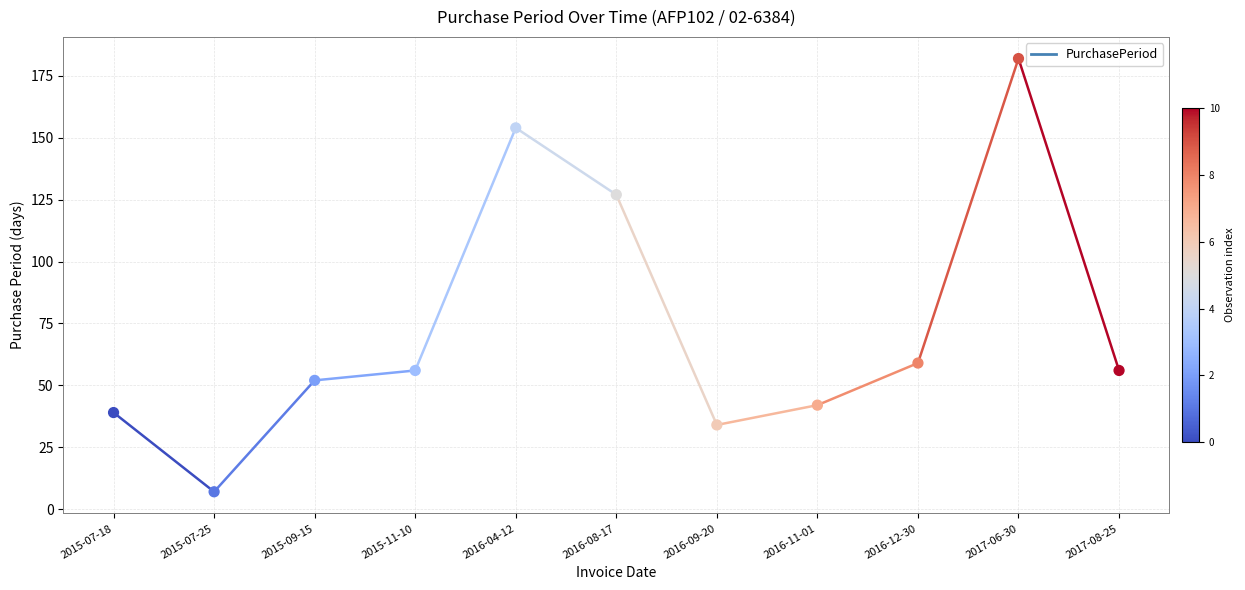

What is the change in value from 2015-07-25 to 2016-09-20?

+27